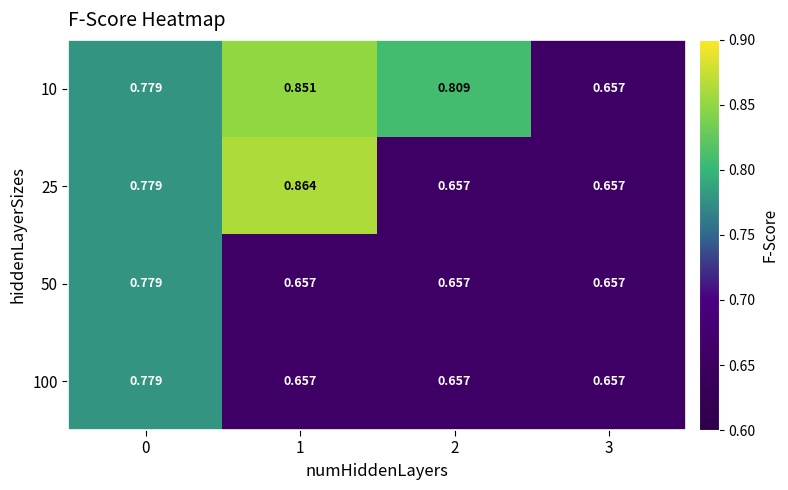

At how many categories does at least one series exceed 0?

4